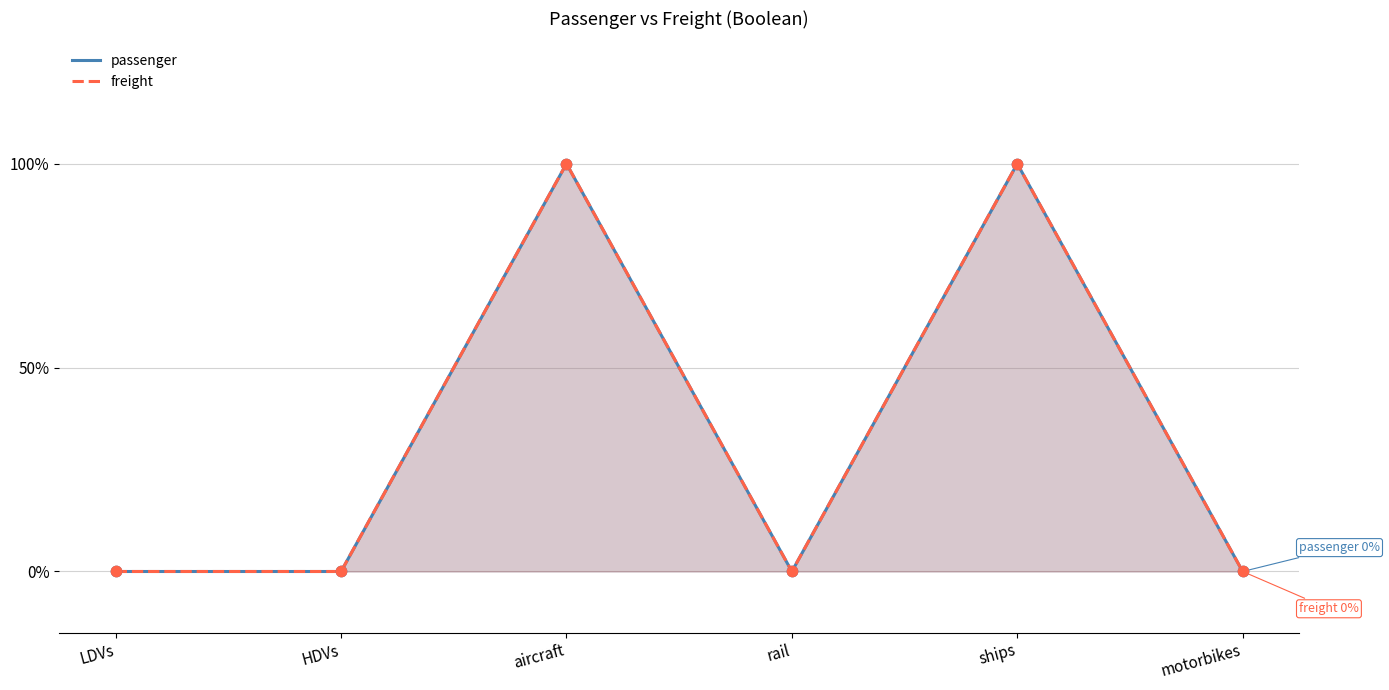

Which series has the widest spread of Y values?

passenger